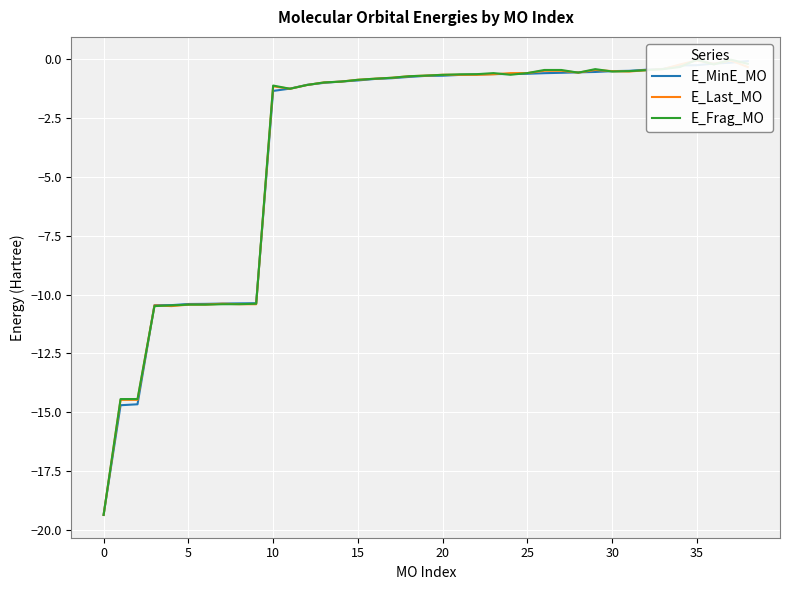

In E_Last_MO, how many points are higher than both neighbors (excluding endpoints)?

9